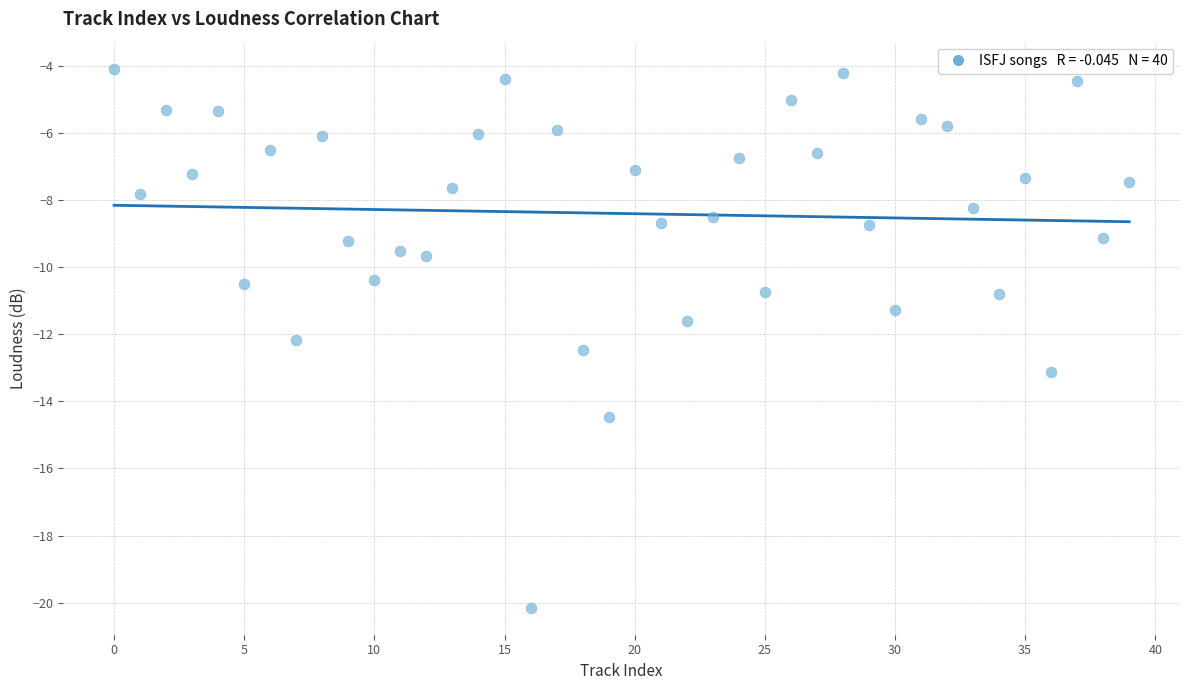

What Y value in the scatter plot is closest to -12?

-12.2